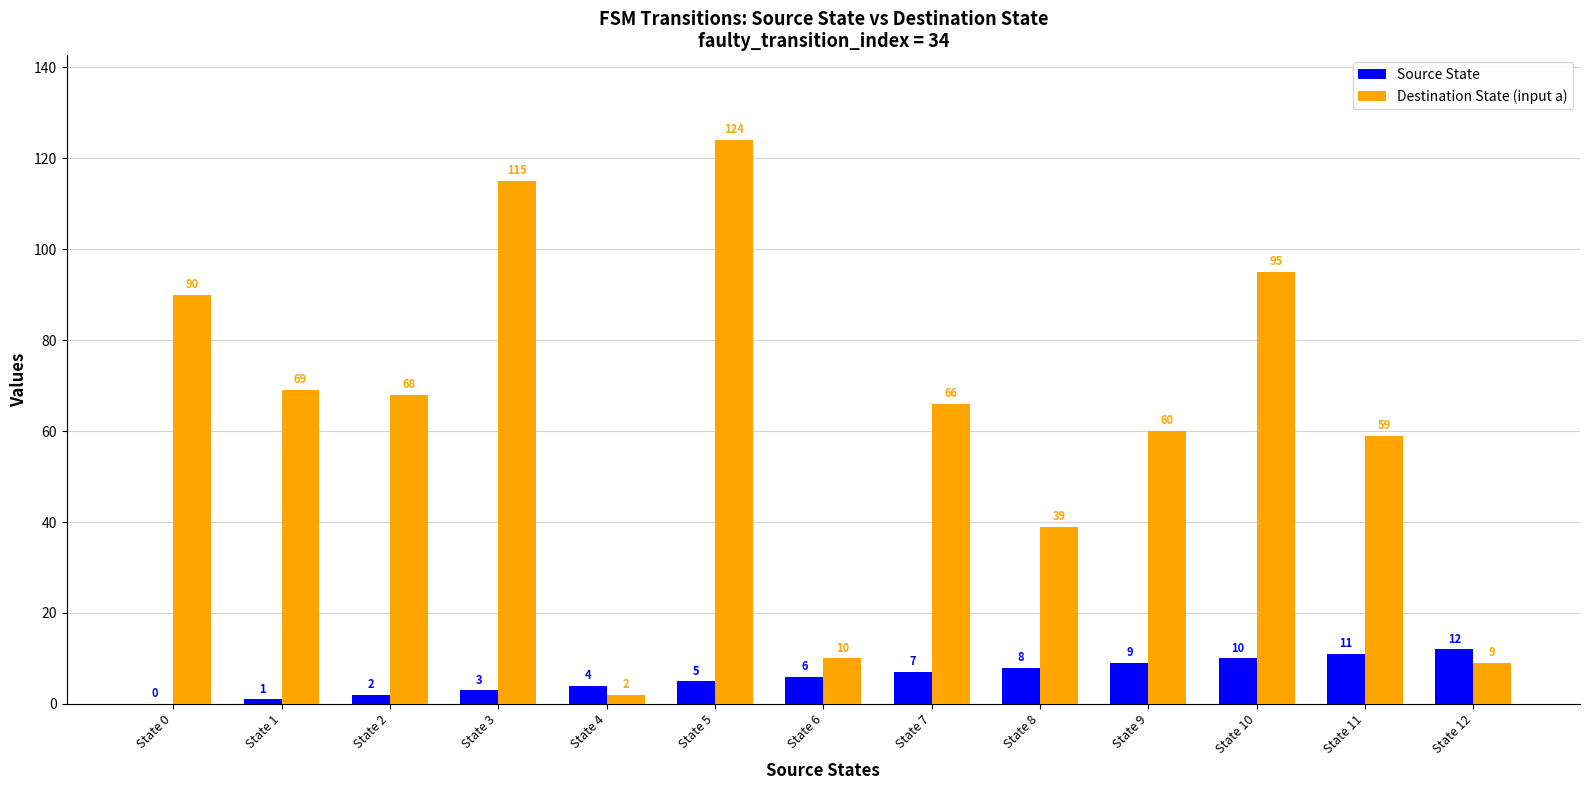

What is the sum of the Destination State (input a) values at State 0 and State 12?

99